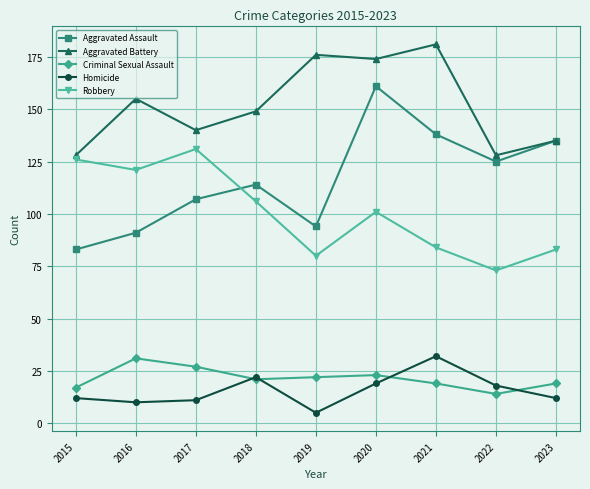

What value does the Aggravated Assault series have at 2015?

83